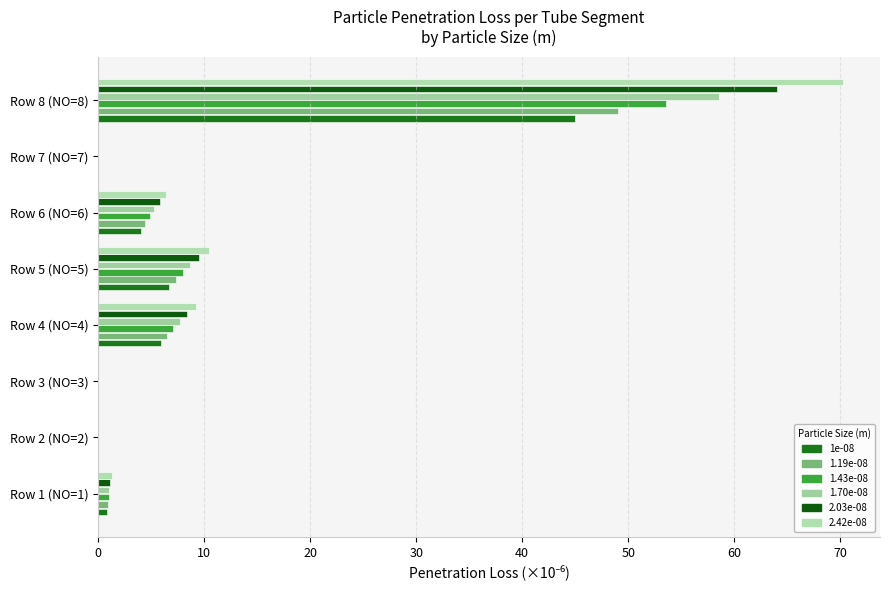

At which category is the sum across all series the highest?

Row 8 (NO=8)